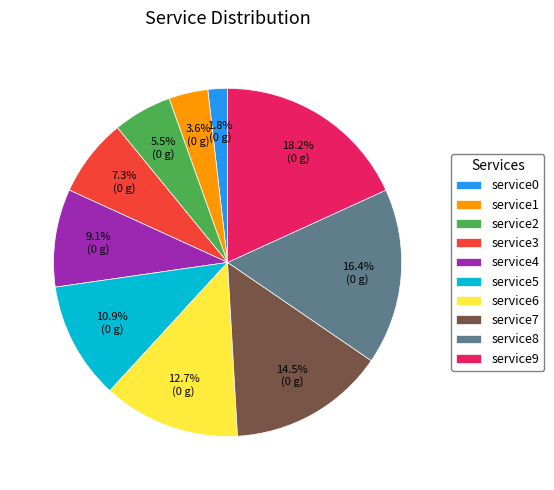

Approximately how many times larger is the value at service8 compared to service4?

1.8